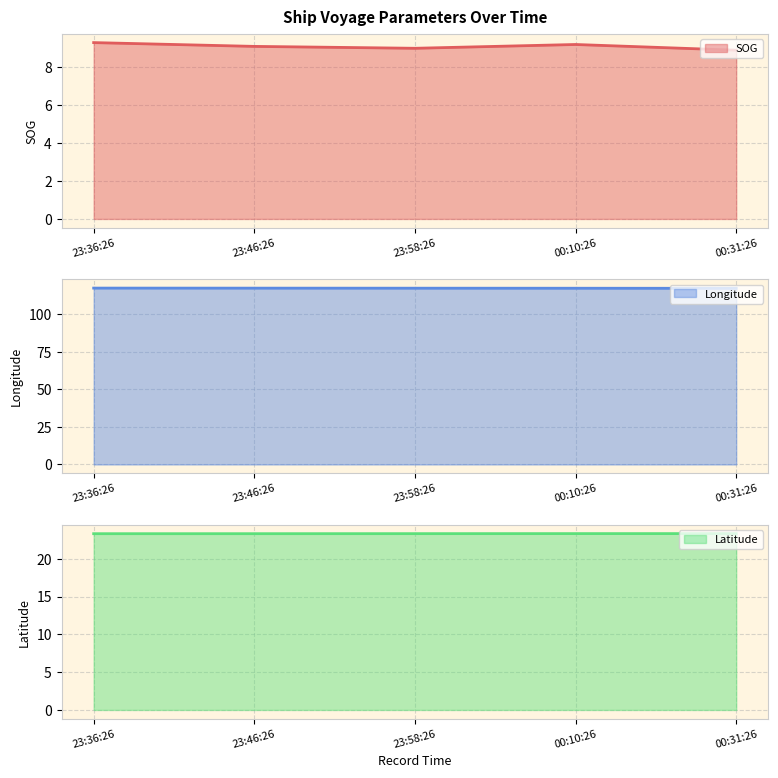

True or false: Longitude has a value of 117.5 at 23:46:26.

True